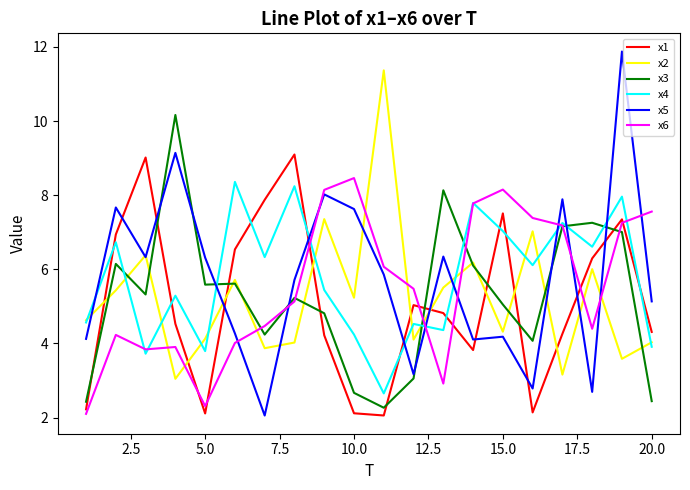

What is the minimum value for x6?

2.1